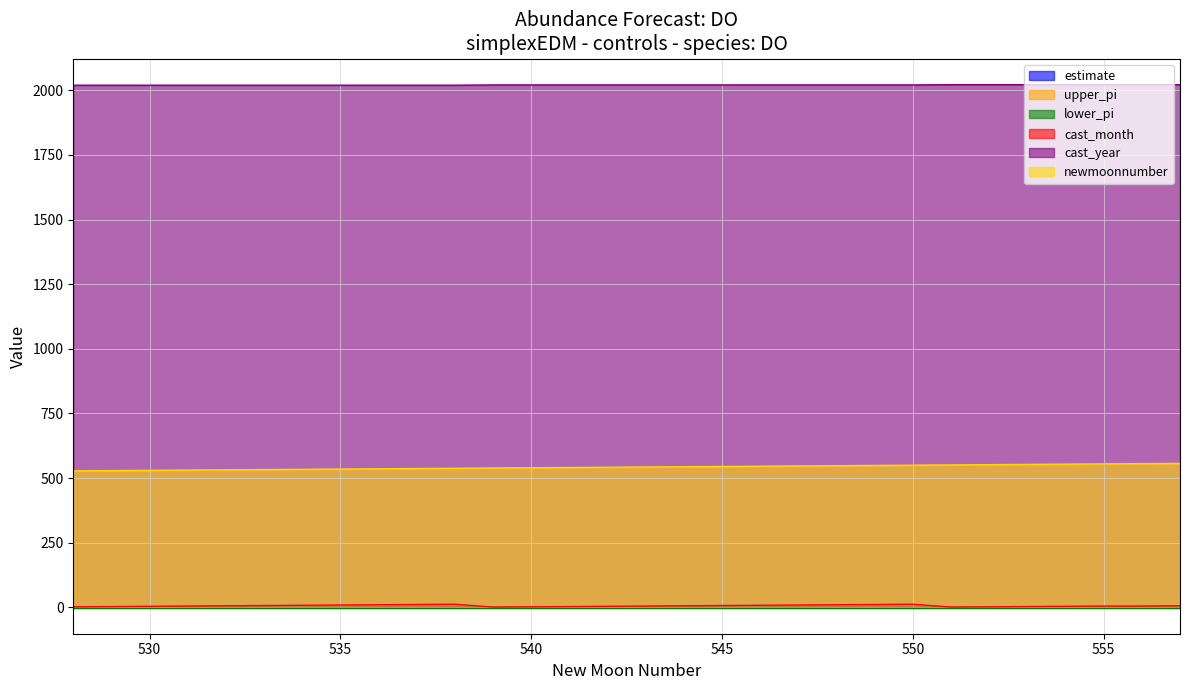

What is the minimum value shown in the chart?

1